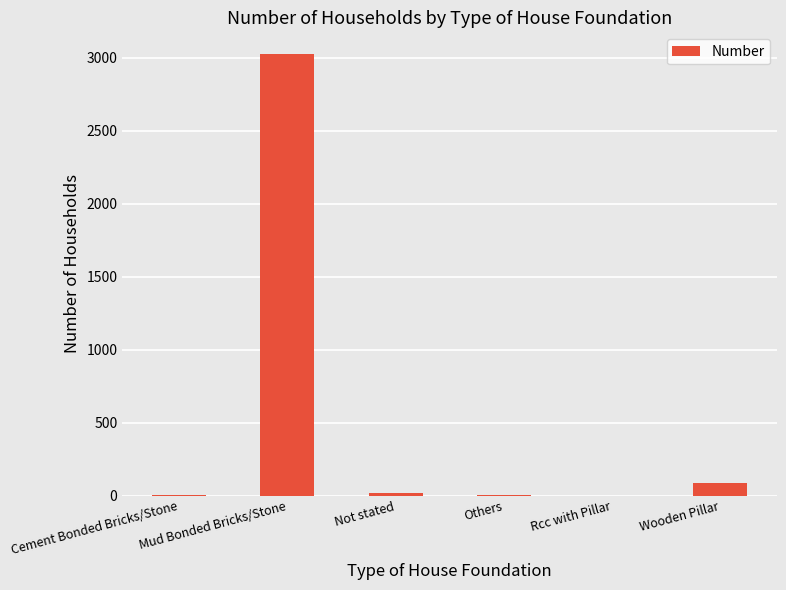

What is the approximate value at Mud Bonded Bricks/Stone?

3024